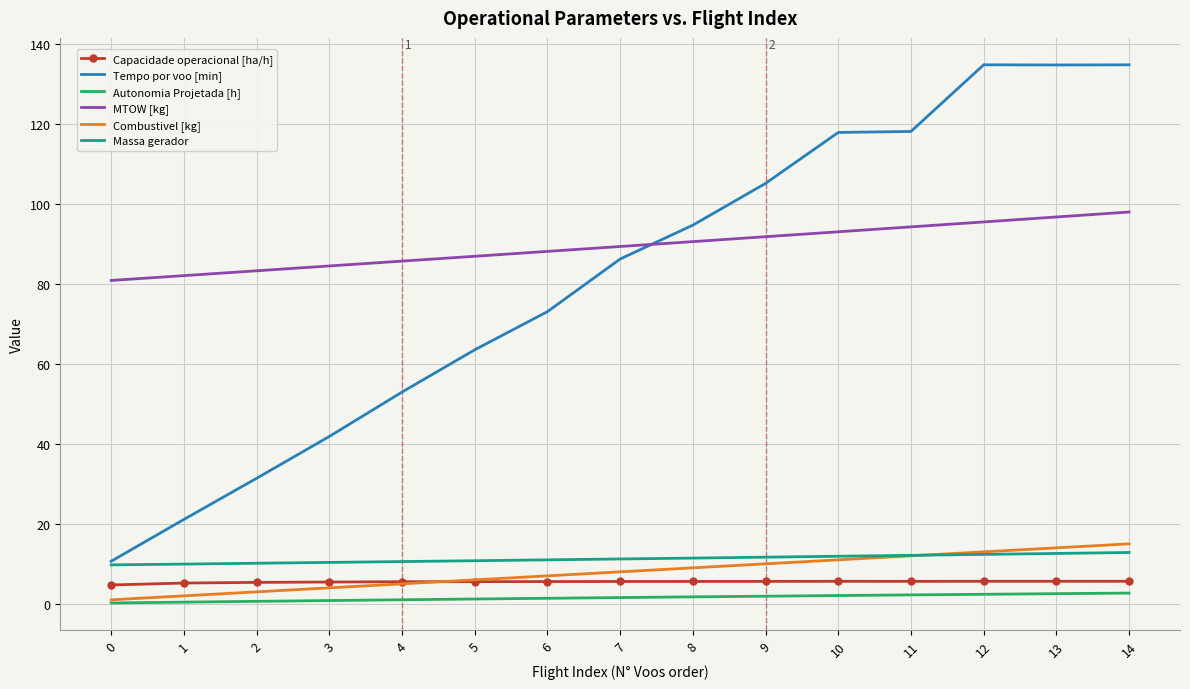

What are all the series names shown in the legend?

Capacidade operacional [ha/h], Tempo por voo [min], Autonomia Projetada [h], MTOW [kg], Combustivel [kg], Massa gerador